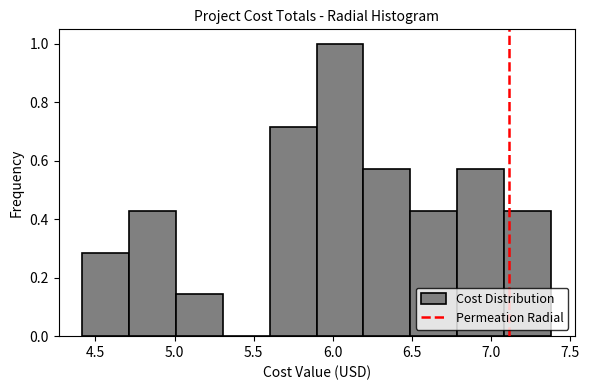

Over which range of the x-axis is the bar tallest?

5.9 to 6.2